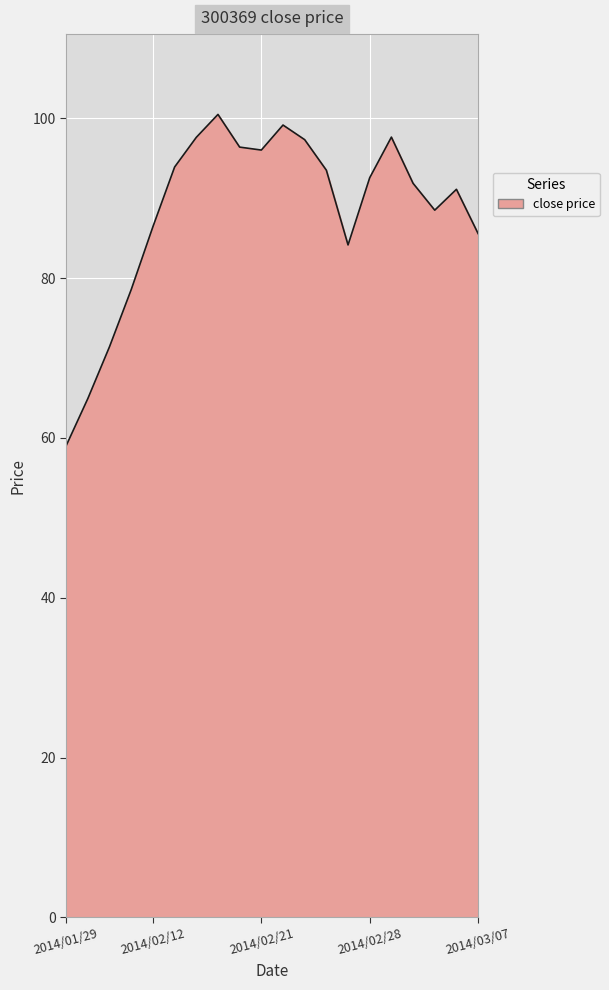

What is the difference between the maximum and minimum values?

41.4